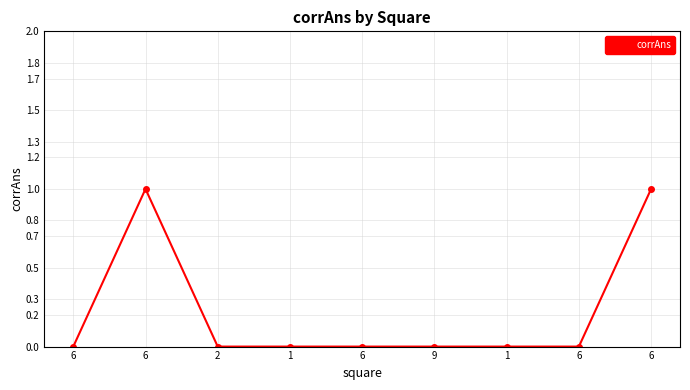

Is this an area chart (filled region under the line)?

No